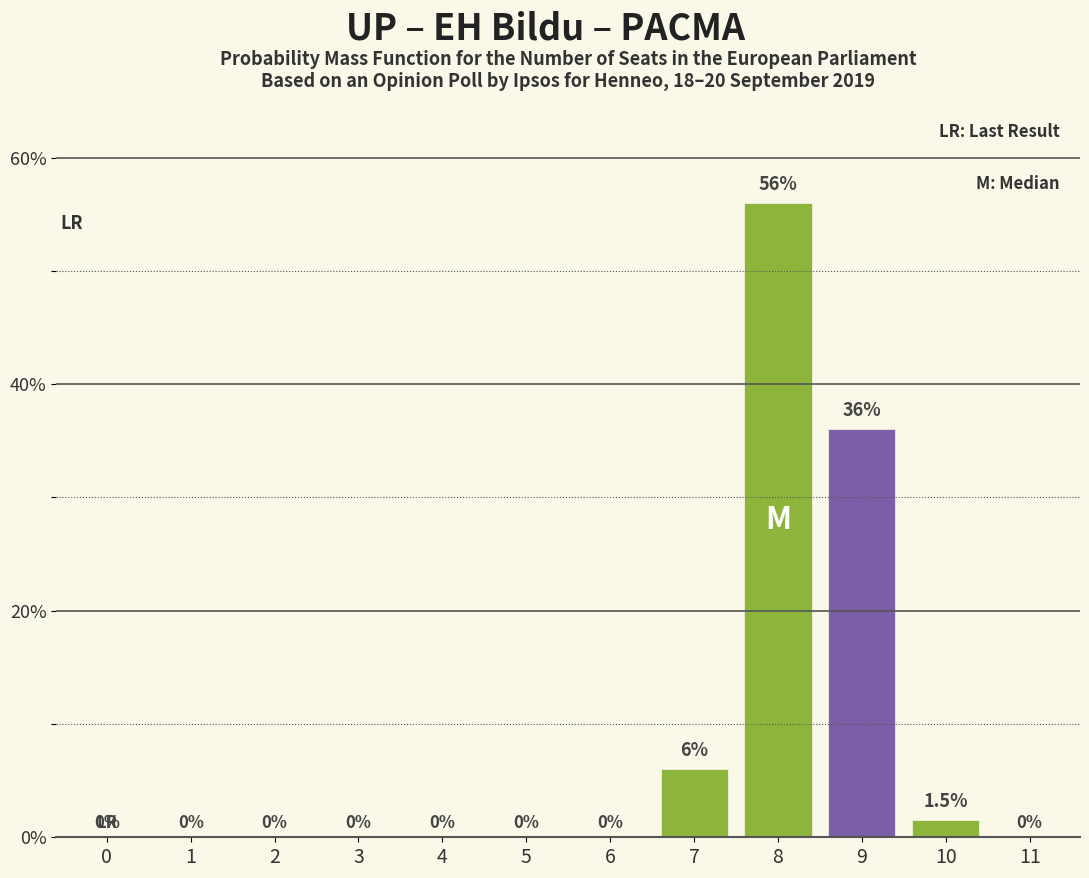

Reading left to right, list all the values displayed in this chart.

0=0.0	1=0.0	2=0.0	3=0.0	4=0.0	5=0.0	6=0.0	7=6.0	8=56.0	9=36.0	10=1.5	11=0.0